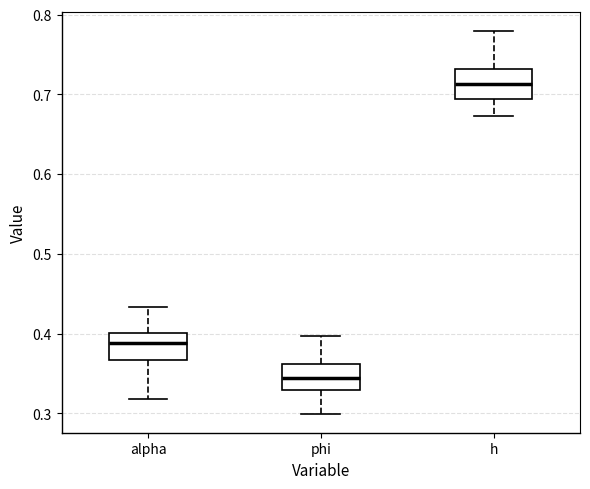

Where does the lower whisker of the box for alpha end on the y-axis? The values are not printed on the chart, so give them approximately, as read against the axis.

0.32